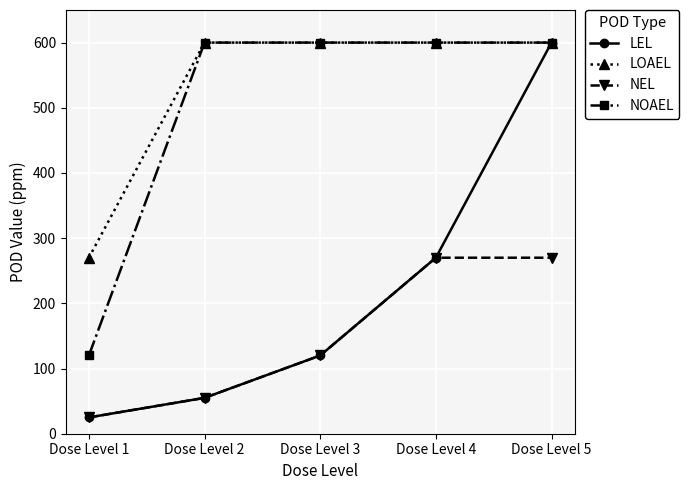

List the labels in order of LEL value, smallest first.

Dose Level 1, Dose Level 2, Dose Level 3, Dose Level 4, Dose Level 5